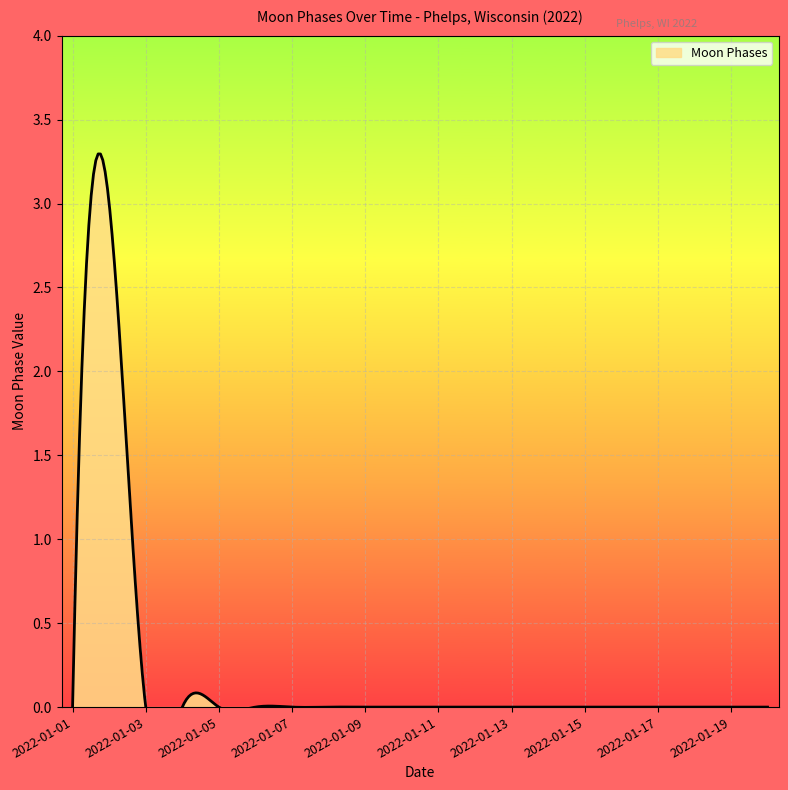

Rank the categories by value from lowest to highest.

2022-01-01, 2022-01-03, 2022-01-04, 2022-01-05, 2022-01-06, 2022-01-07, 2022-01-08, 2022-01-09, 2022-01-10, 2022-01-11, 2022-01-12, 2022-01-13, 2022-01-14, 2022-01-15, 2022-01-16, 2022-01-17, 2022-01-18, 2022-01-19, 2022-01-20, 2022-01-02